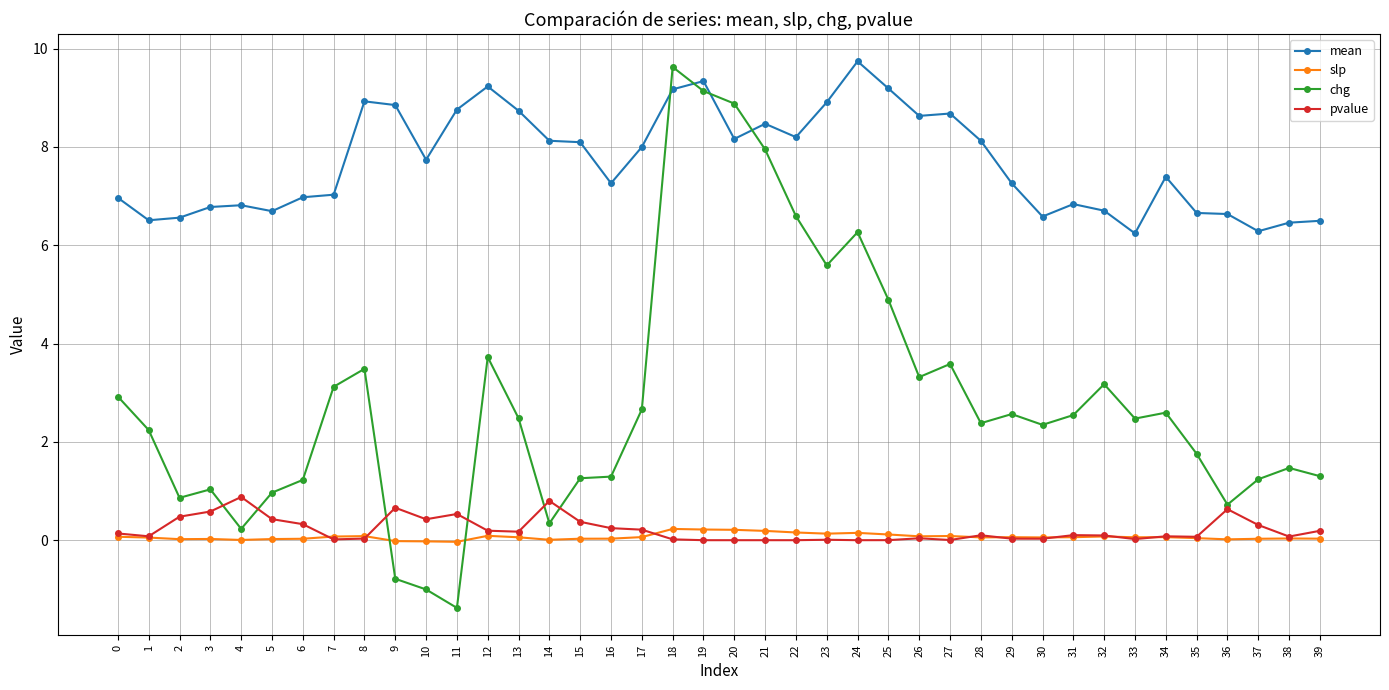

Count the number of data series in this chart.

4